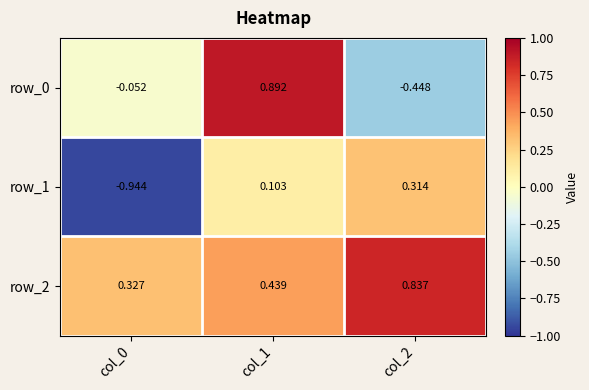

What is the average value of the row_1 series?

-0.2